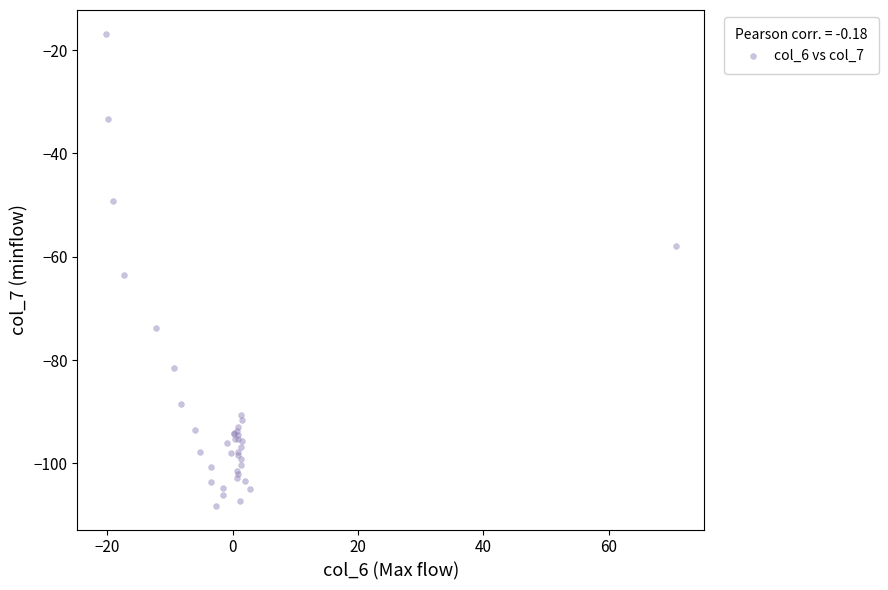

What Y value in the scatter plot is closest to -62?

-63.6